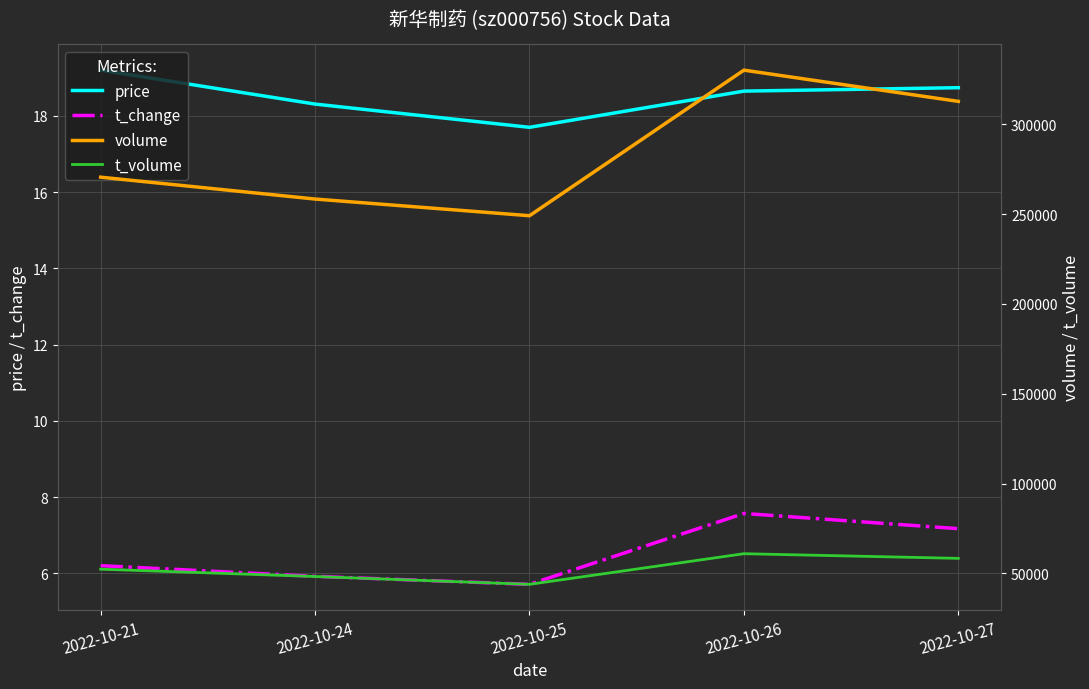

At which category is the sum across all series the highest?

2022-10-26